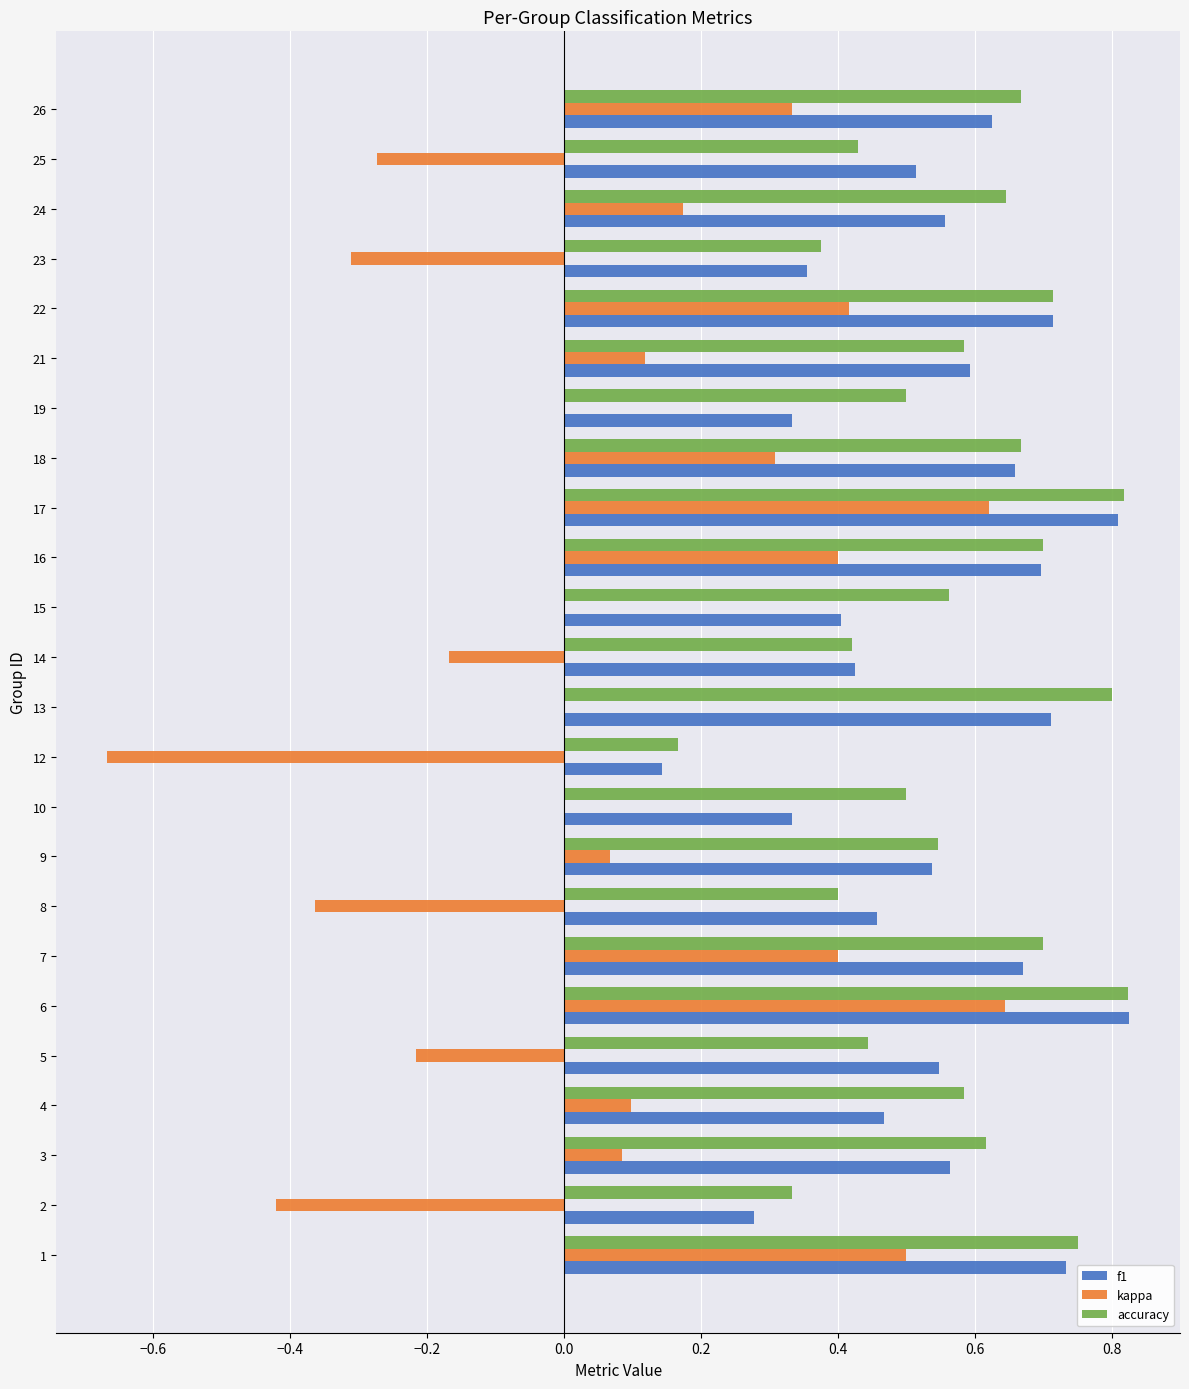

The kappa series shows 0.1 at 21. True or false?

True